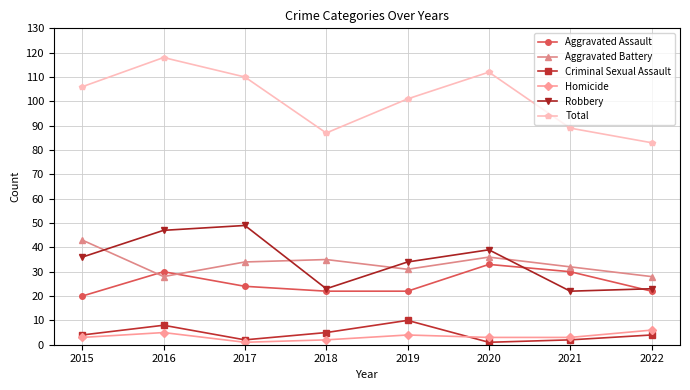

Which series has the largest range (max minus min)?

Total